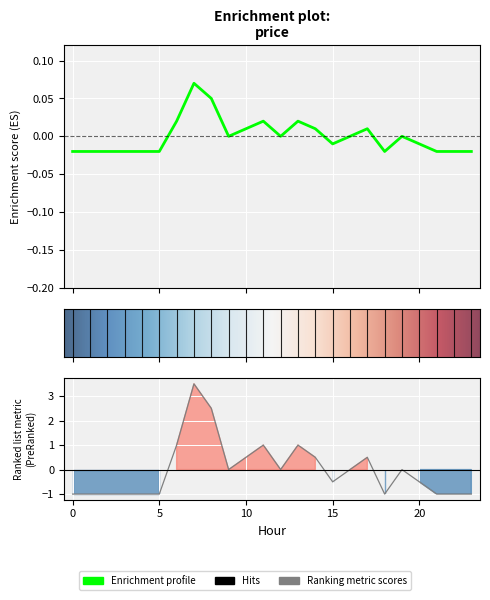

How many values are below 0?

12